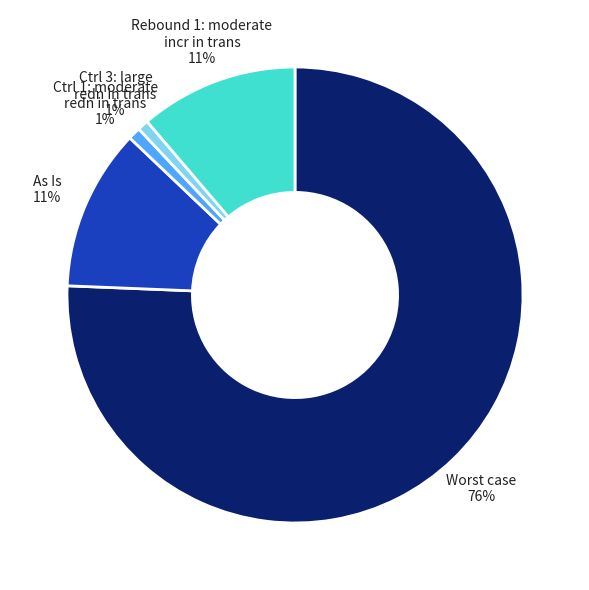

What percentage is the Rebound 1: moderate incr in trans 11% slice, to the nearest percent?

11%